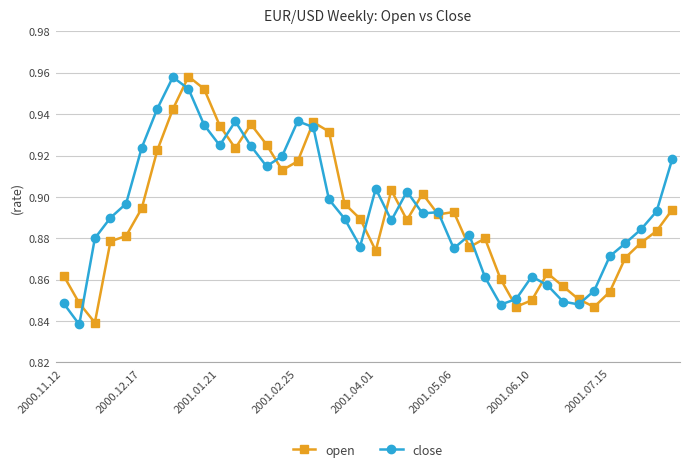

How many open values are between 0 and 1?

40